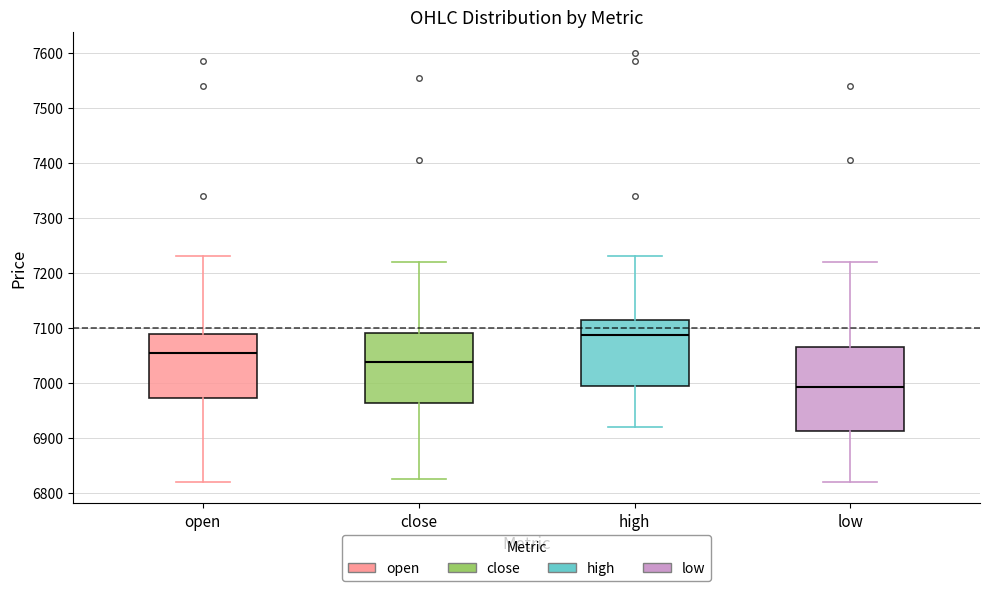

Which box has the highest median line?

high